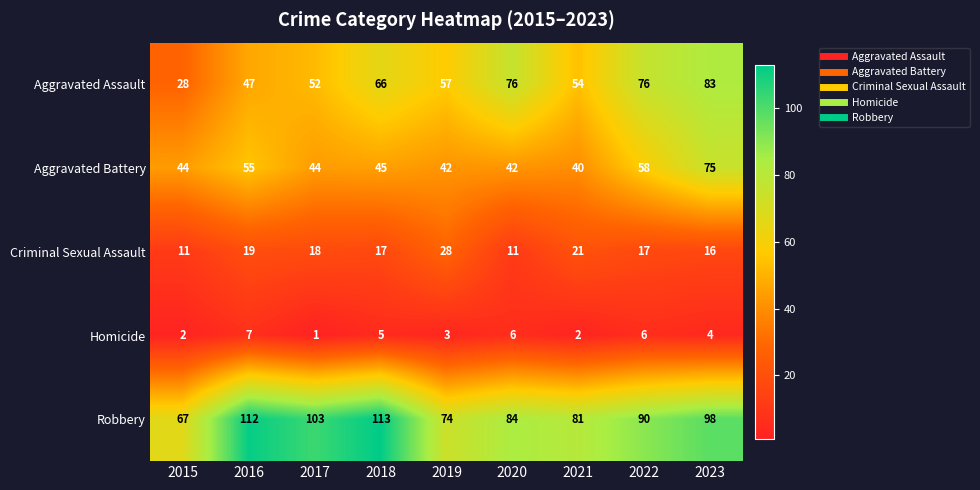

What is the total value across all series at 2019?

204